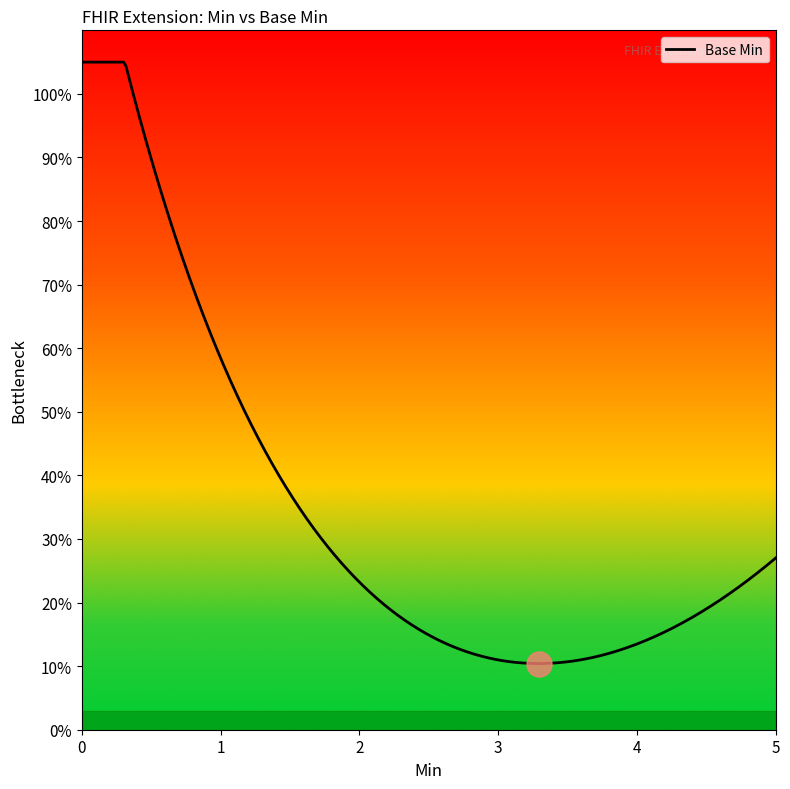

What is the label of the 2nd point from the right?

Extension.value[x]